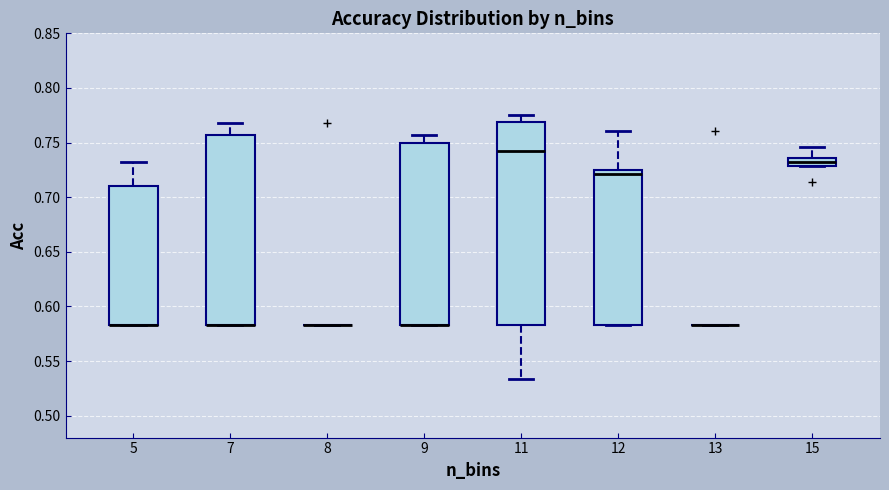

Where does the upper whisker of the box at x = 5 end on the y-axis? The values are not printed on the chart, so give them approximately, as read against the axis.

0.730